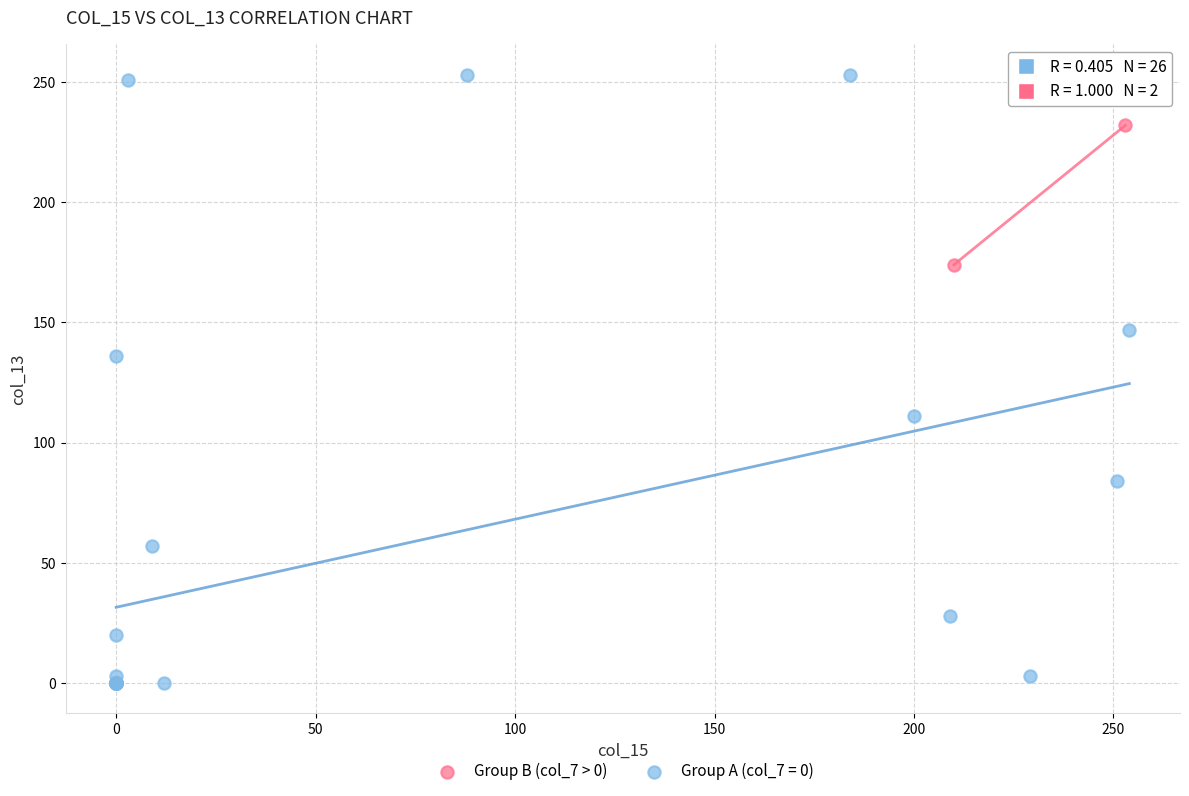

What are all the series names shown in the legend?

Group B (col_7 > 0), Group A (col_7 = 0)